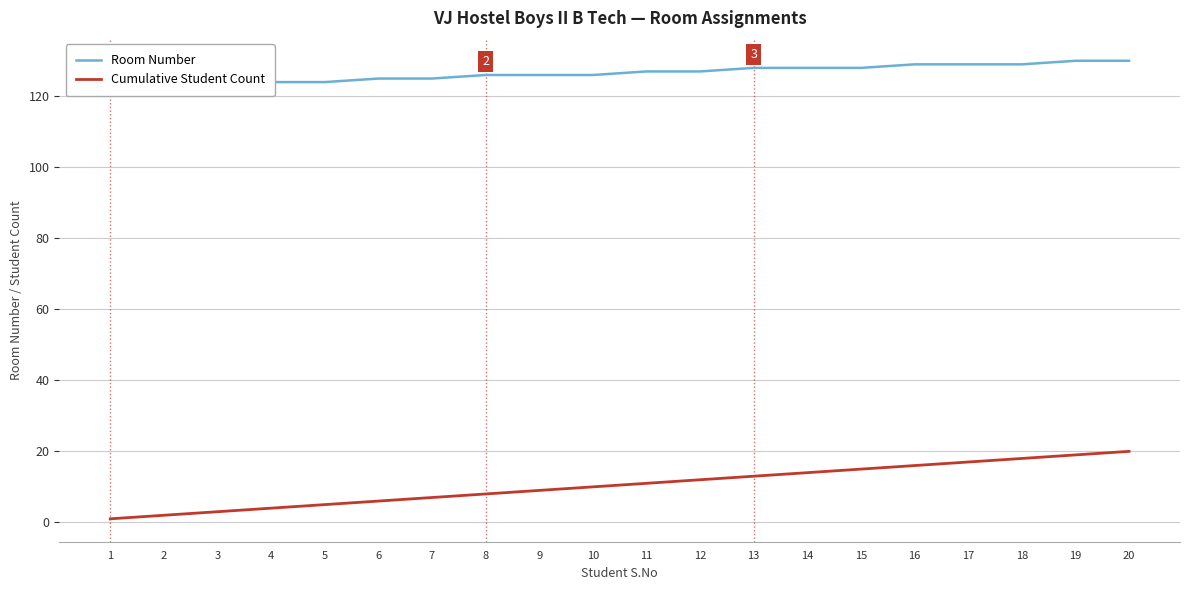

At how many categories does at least one series exceed 11?

20